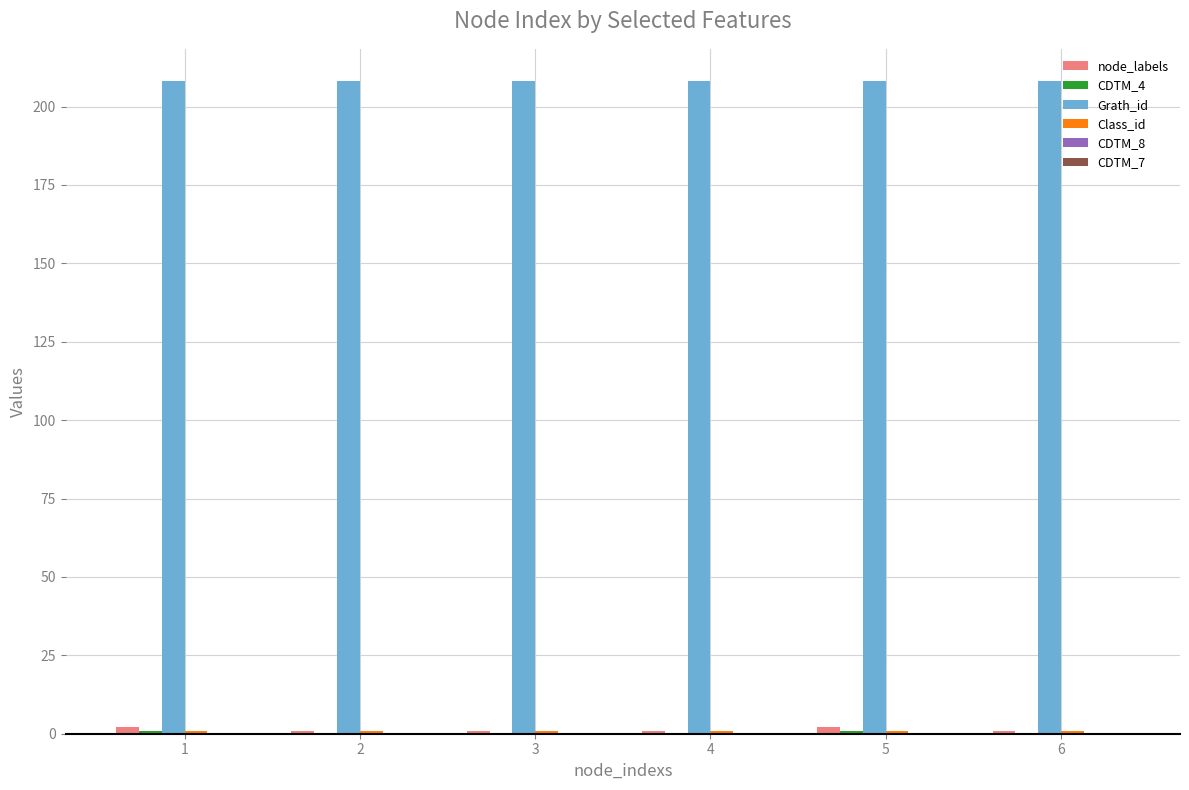

Which series has the largest total across all categories?

Grath_id